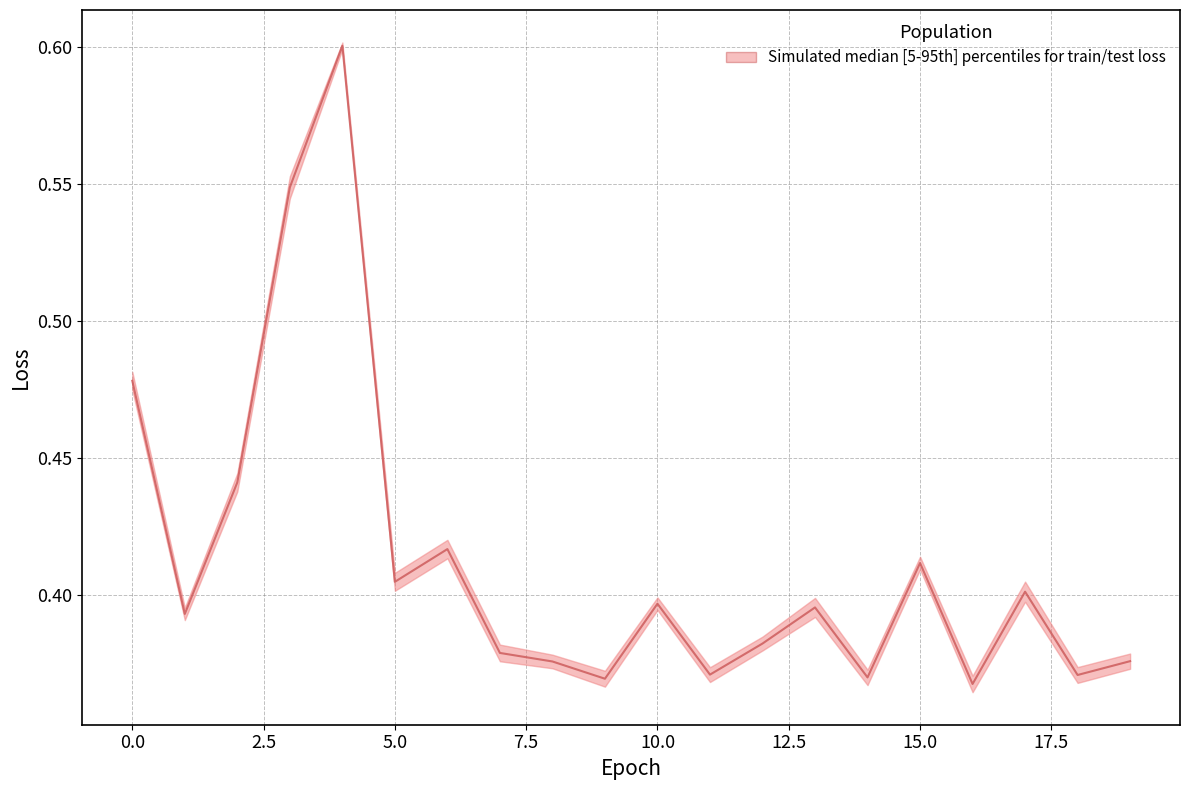

Does the chart have visible grid lines?

Yes